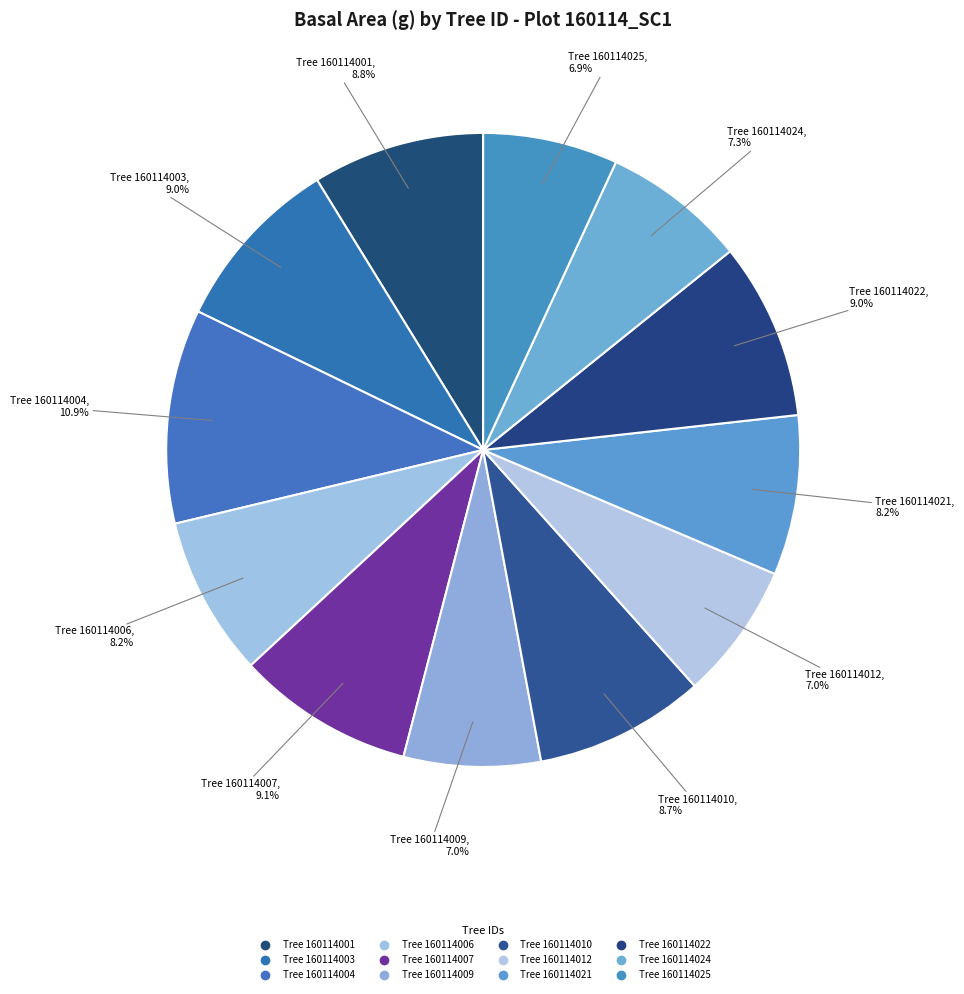

How many slices are in this pie chart?

12